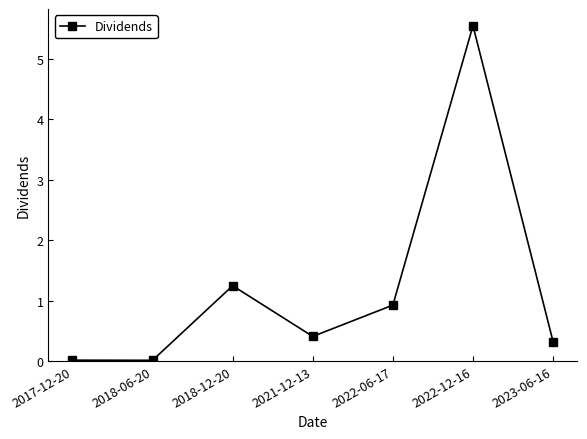

What position from the right is 2018-12-20?

5